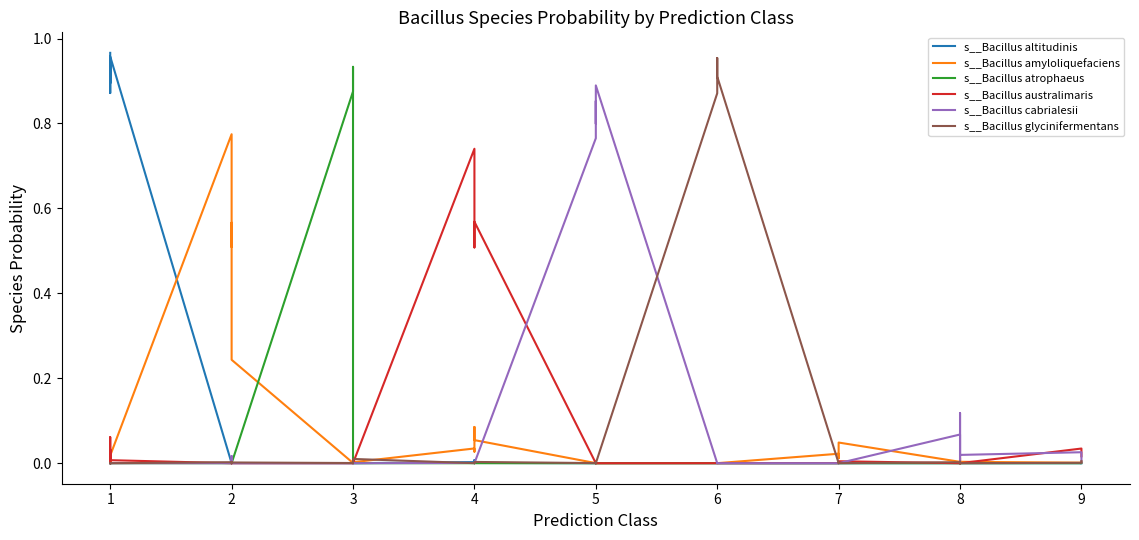

The value of s__Bacillus cabrialesii at 1 is 0.0. True or false?

False